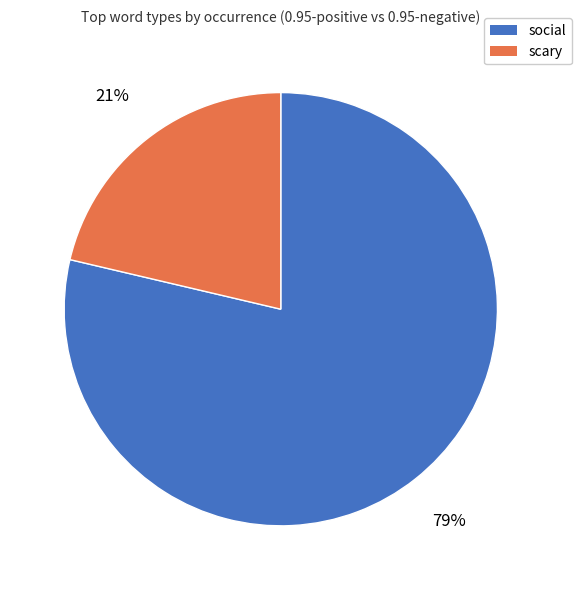

Which slice is the largest?

social